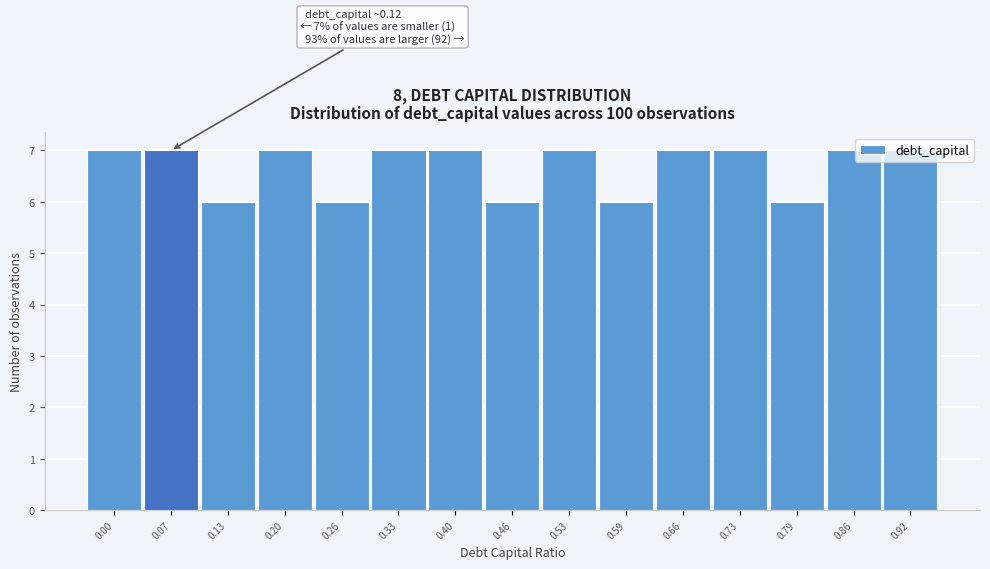

What is the change in value from 0.59 to 0.92?

+1